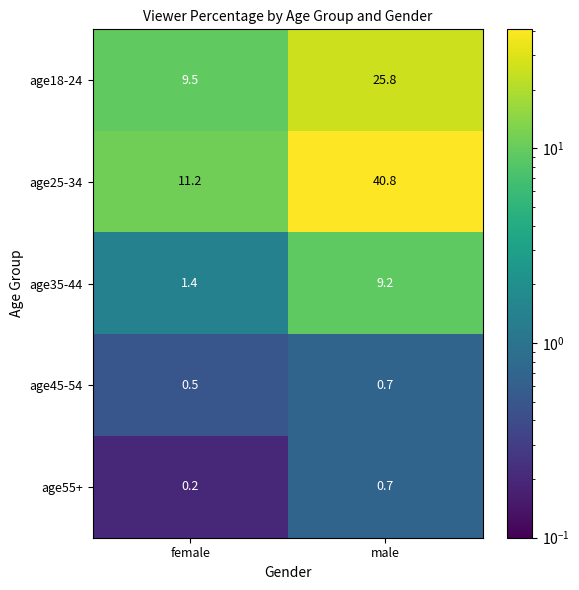

At which category is the sum across all series the highest?

male